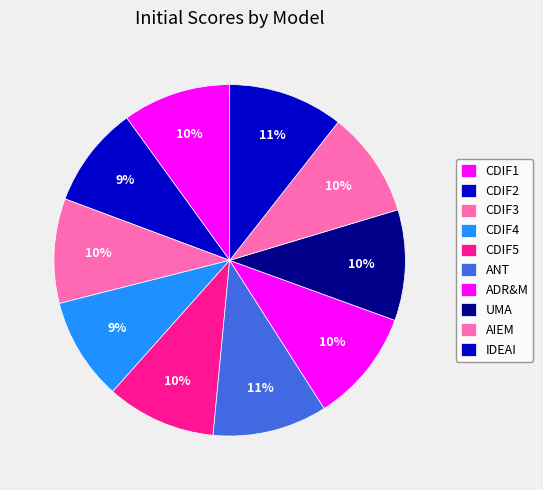

Does any single category account for the majority?

No